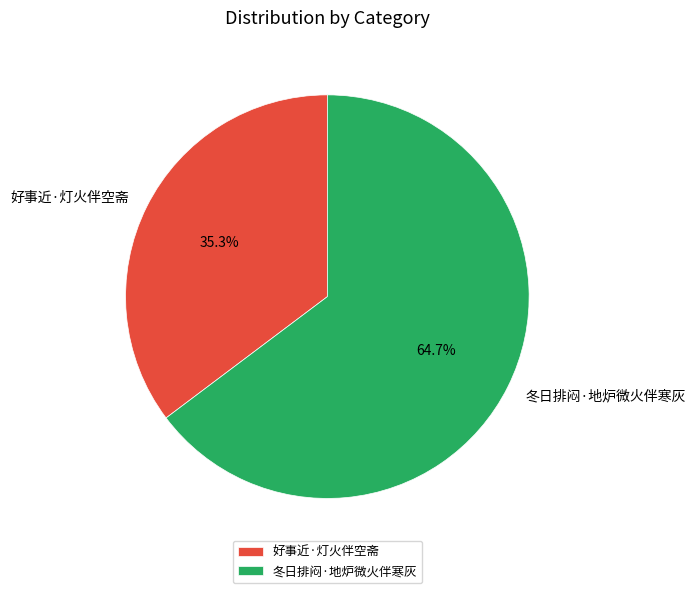

How many slices are in this pie chart?

2